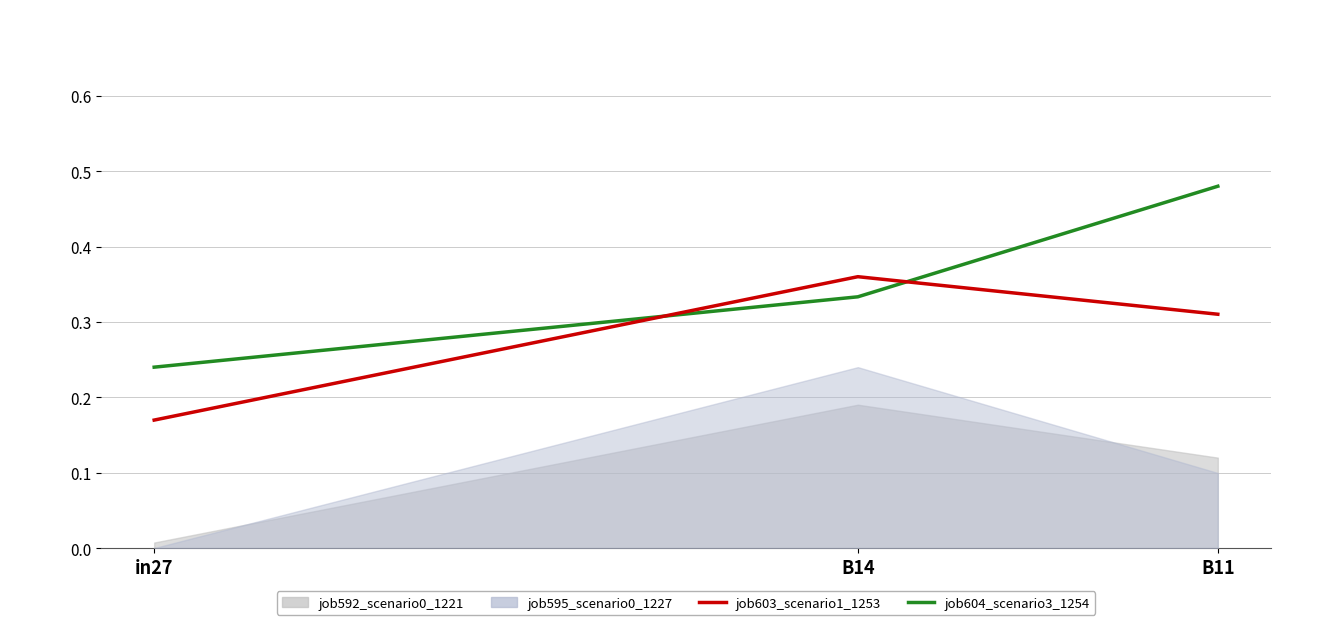

Is the value of job604_scenario3_1254 at B11 greater than the value of job603_scenario1_1253 at B14?

Yes